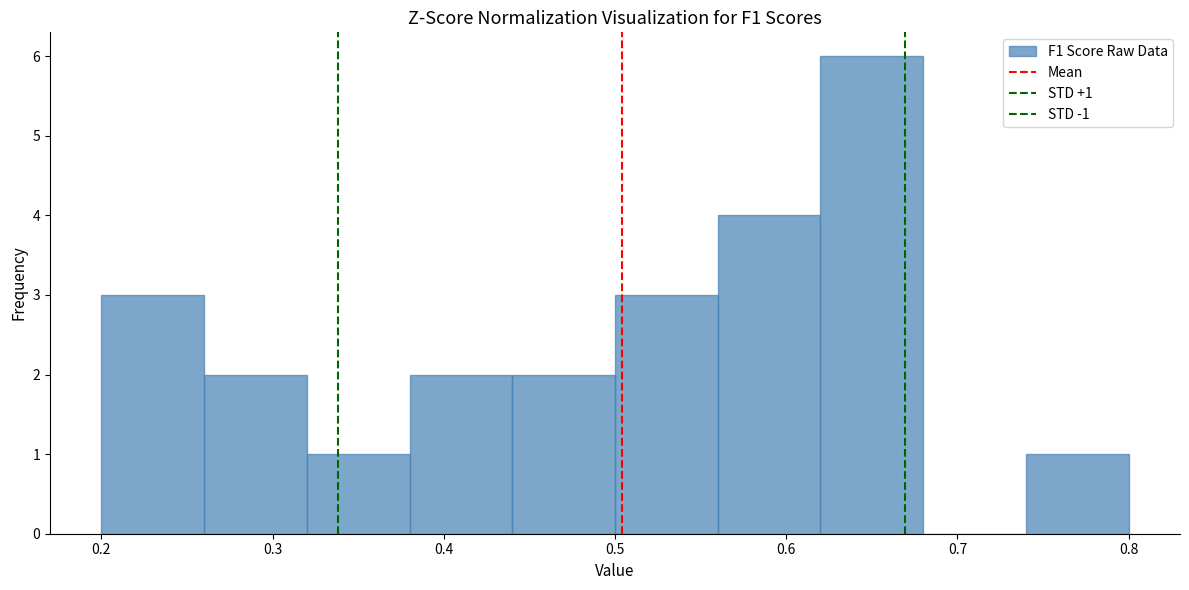

Which range on the x-axis has the tallest bar?

0.62 to 0.68